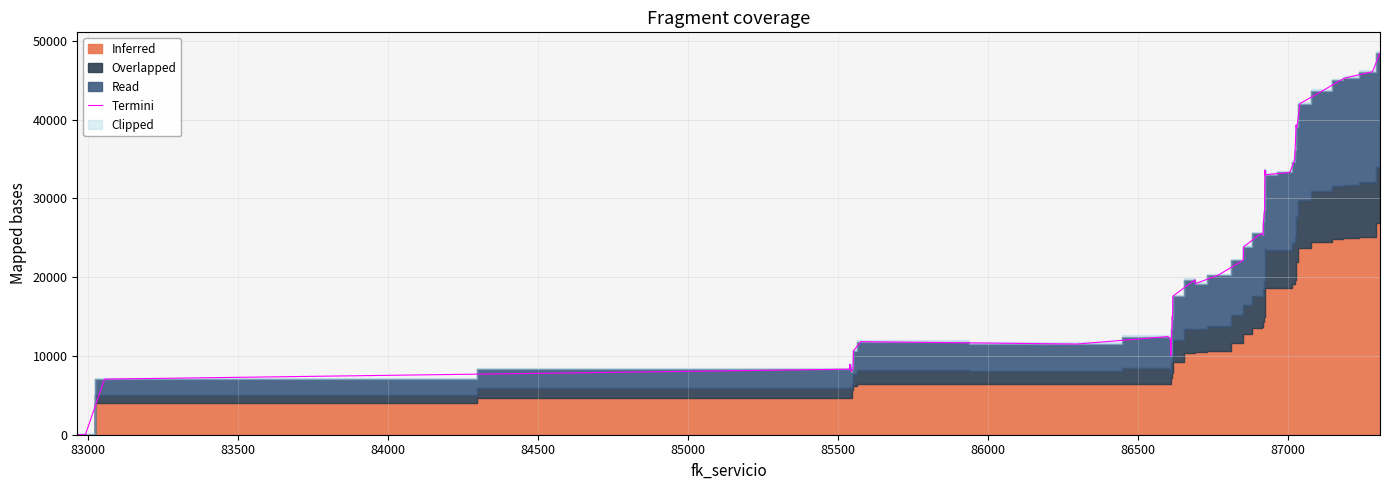

What is the maximum value for Termini?

48450